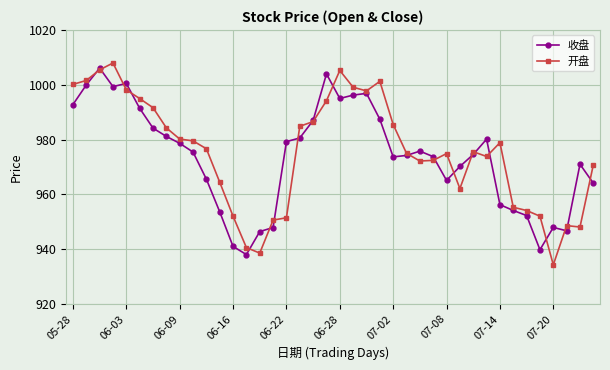

What is the lowest value of the 开盘 series?

934.3